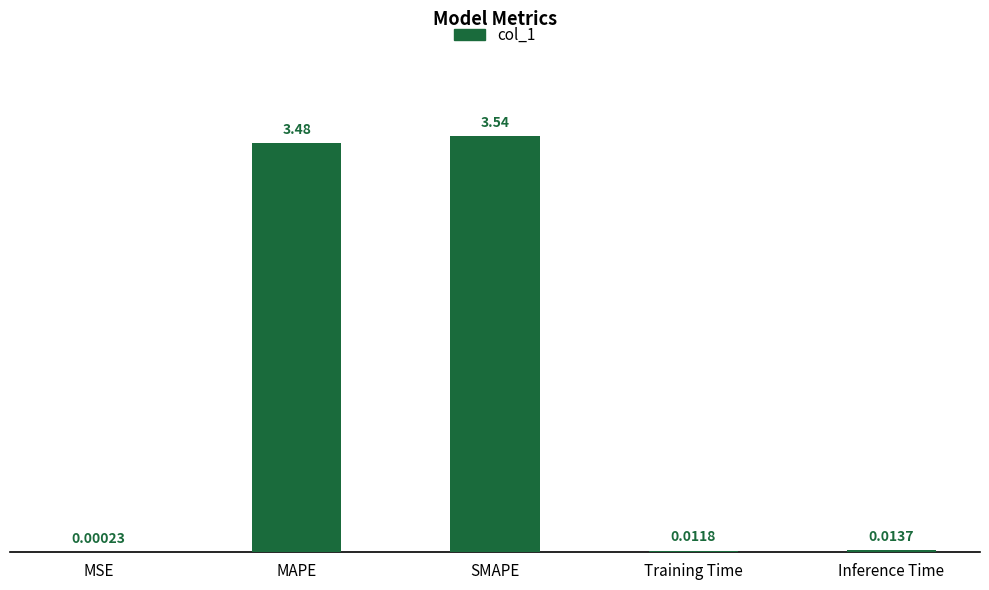

What is the sum of all values?

7.0